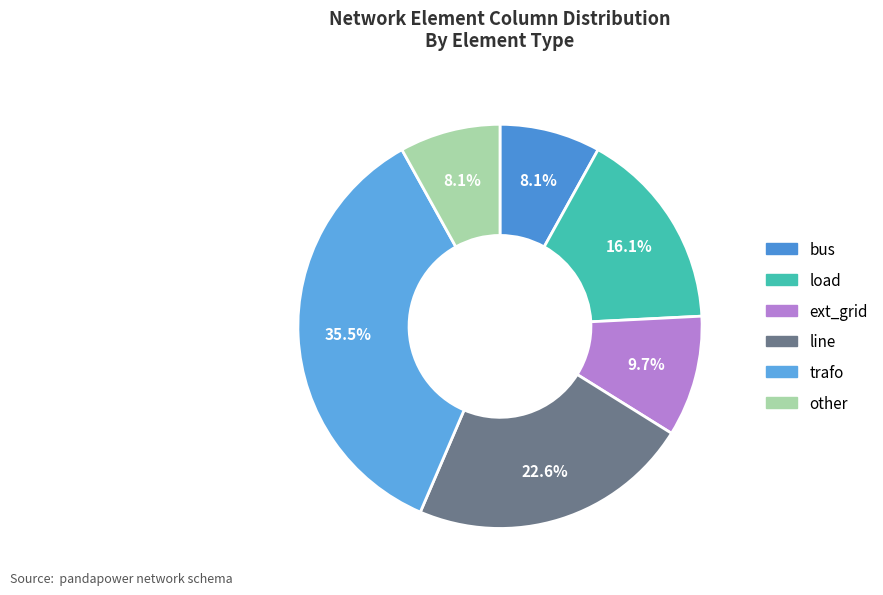

To the nearest percent, what is the difference between the load and ext_grid slice percentages?

6%